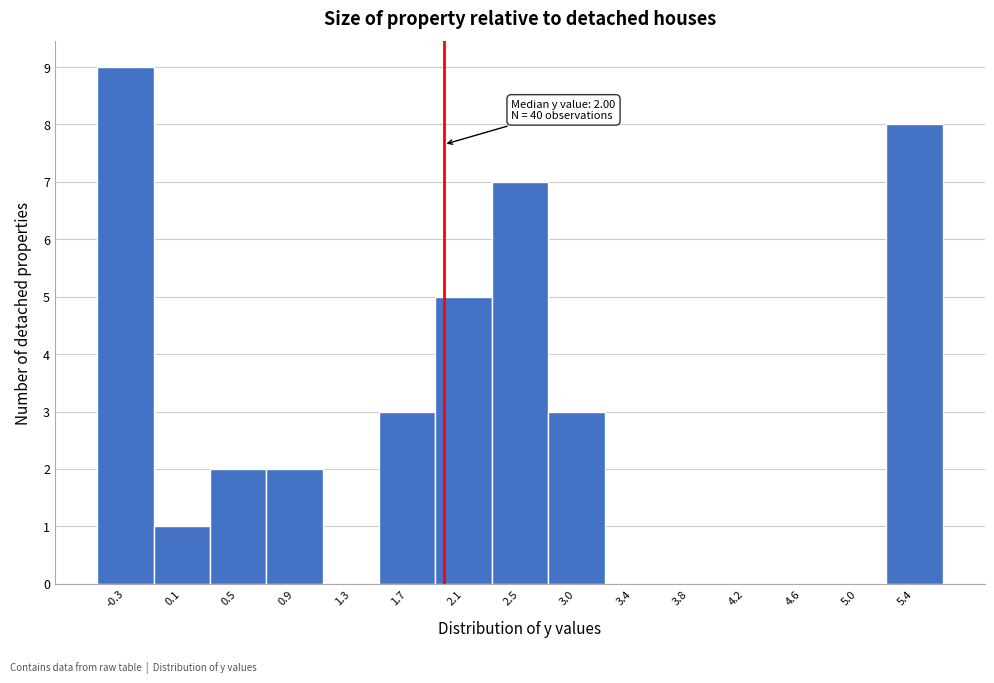

Over which range of the x-axis is the bar tallest?

-0.50 to -0.10